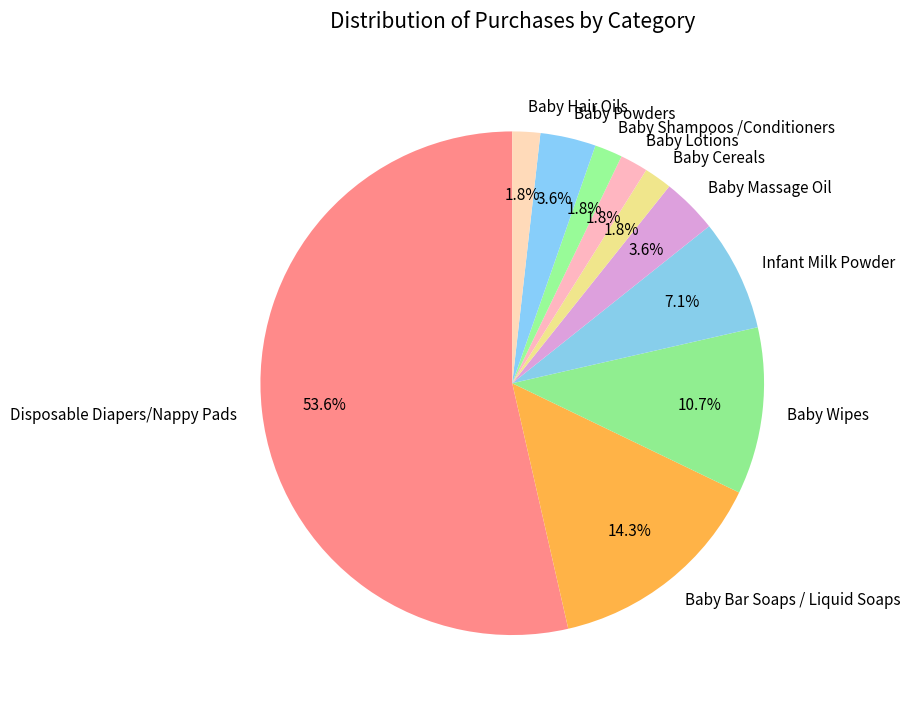

To the nearest percent, what percentage of the pie is Disposable Diapers/Nappy Pads?

54%